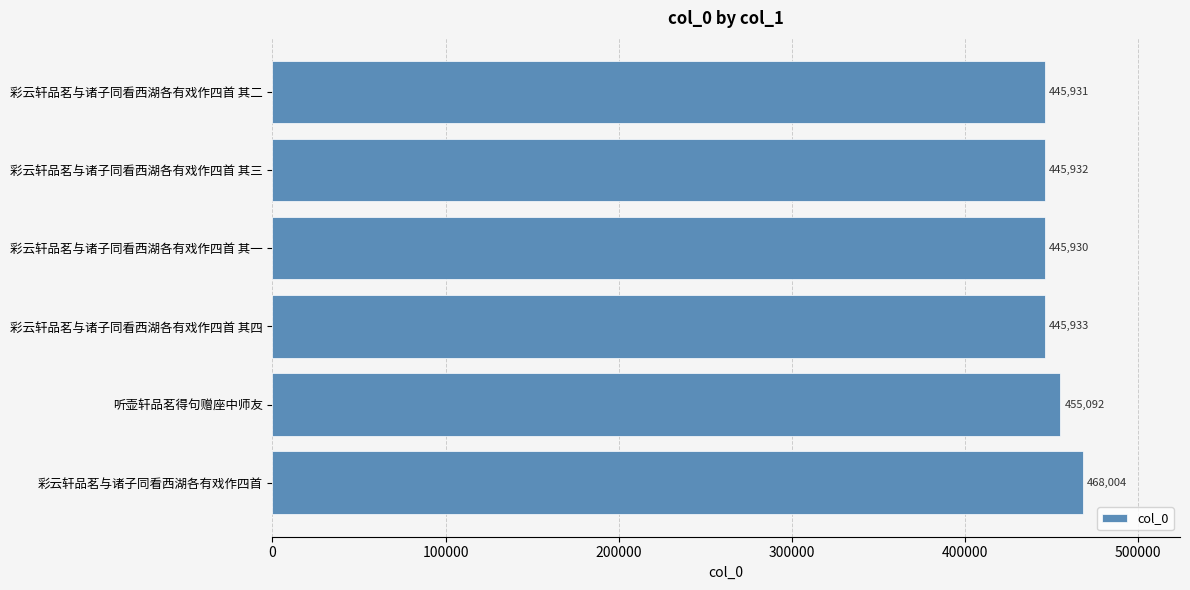

Does the chart contain stacked bars?

No